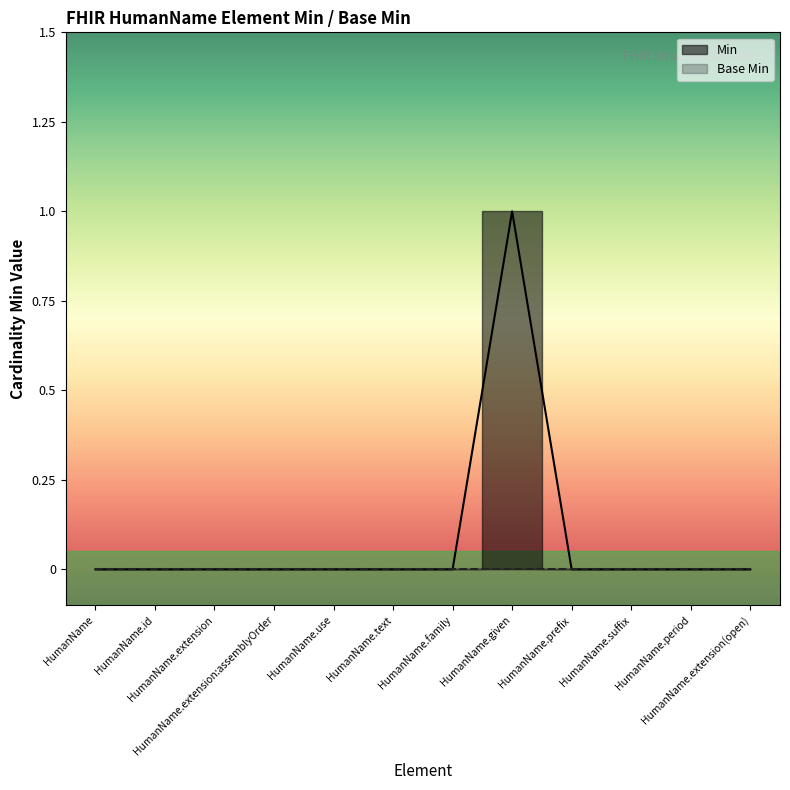

Does the chart have visible grid lines?

No